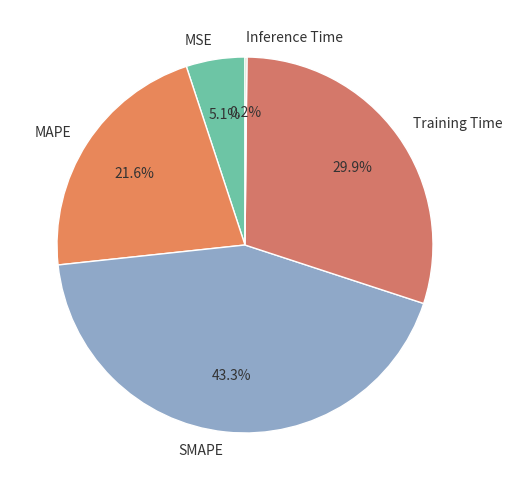

What portion of the pie excludes MSE?

94.9%